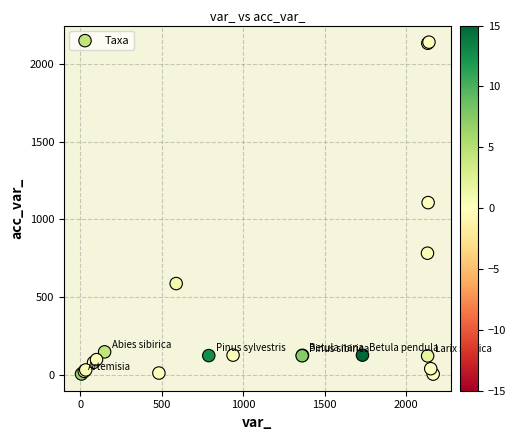

What Y value in the scatter plot is closest to 1072?

1108